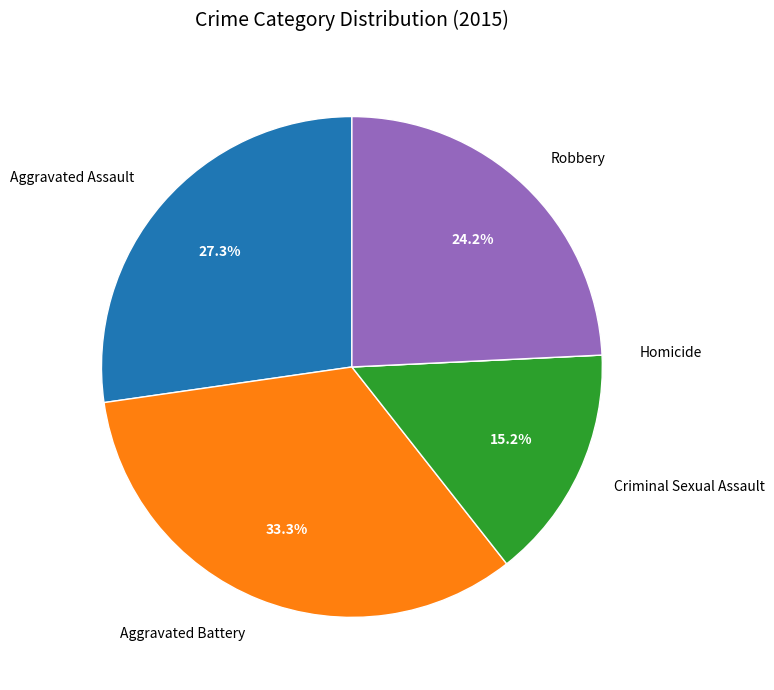

Which has a higher value, Aggravated Battery or Robbery?

Aggravated Battery